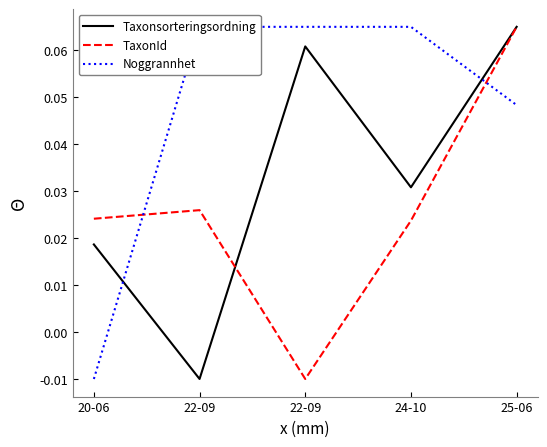

True or false: Noggrannhet and Taxonsorteringsordning intersect in this chart.

True